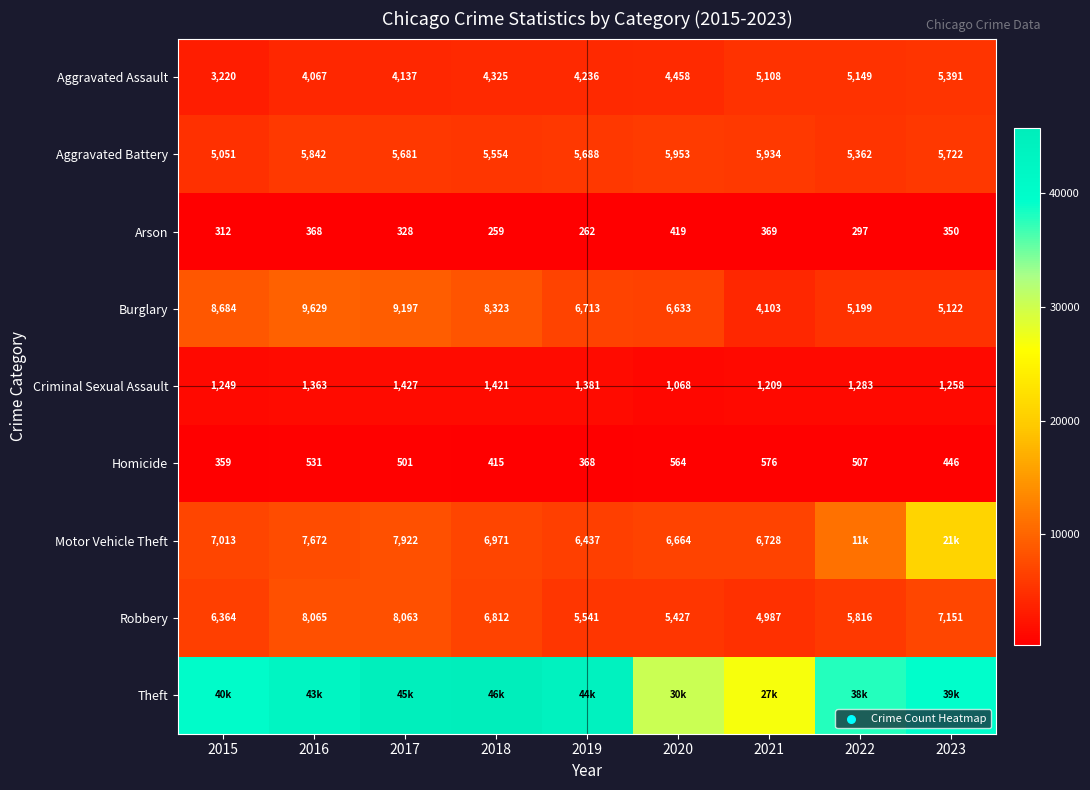

What is the difference between the maximum and minimum values in the Criminal Sexual Assault series?

359